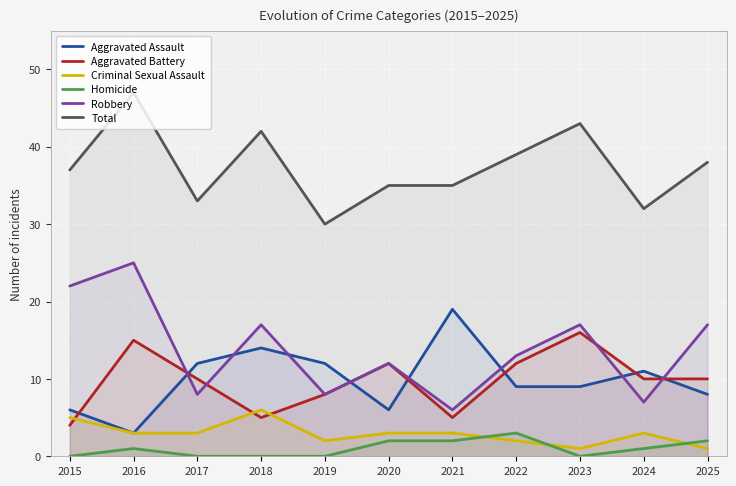

True or false: Homicide has a value of 1 at 2016.

True